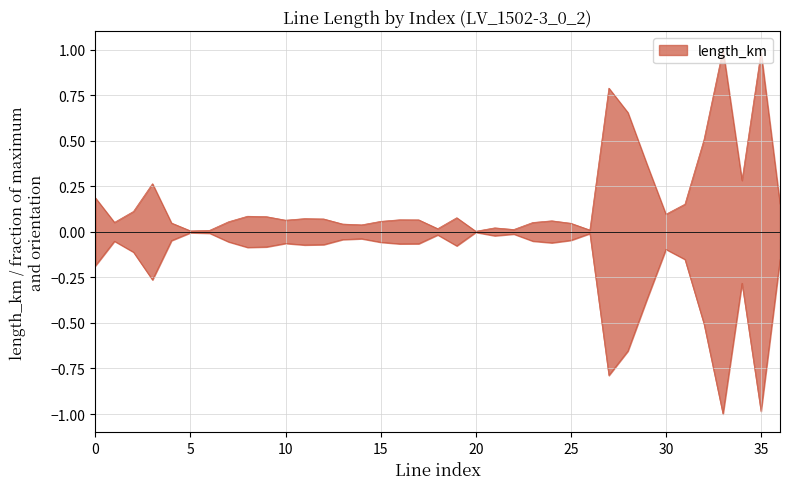

Is it true that the value at 26 is 0.0?

False